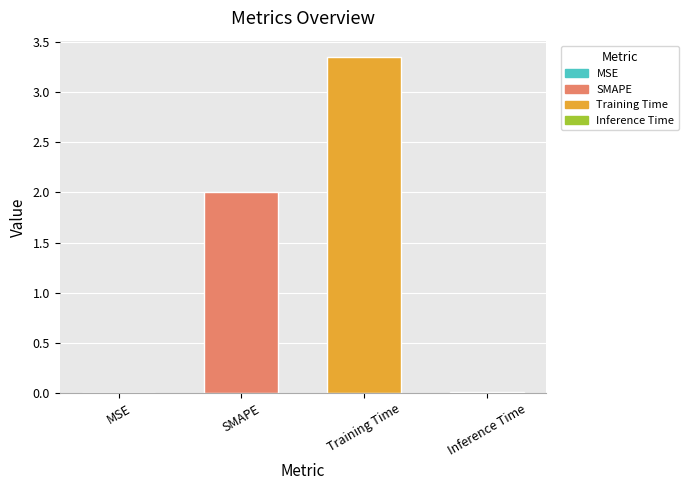

Which label corresponds to the largest value in the chart?

Training Time